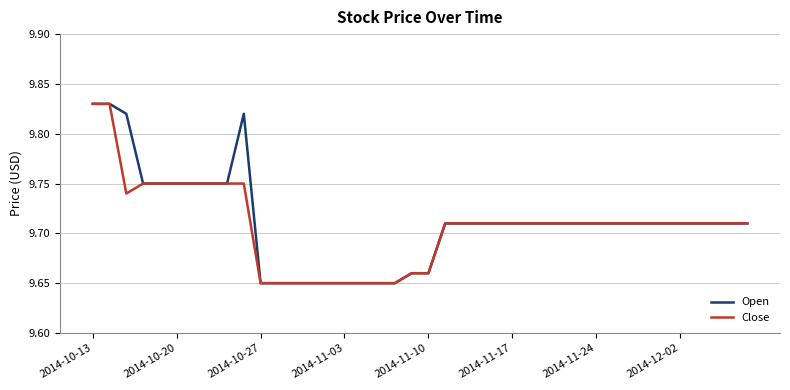

How many lines are shown in the chart?

2